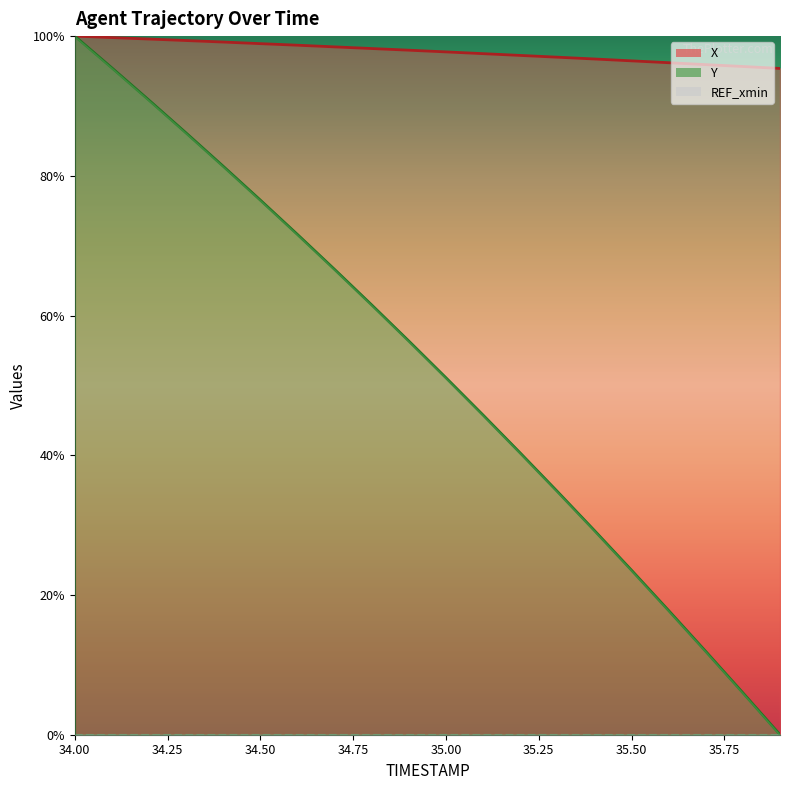

Which category has the highest value in the X series?

34.0